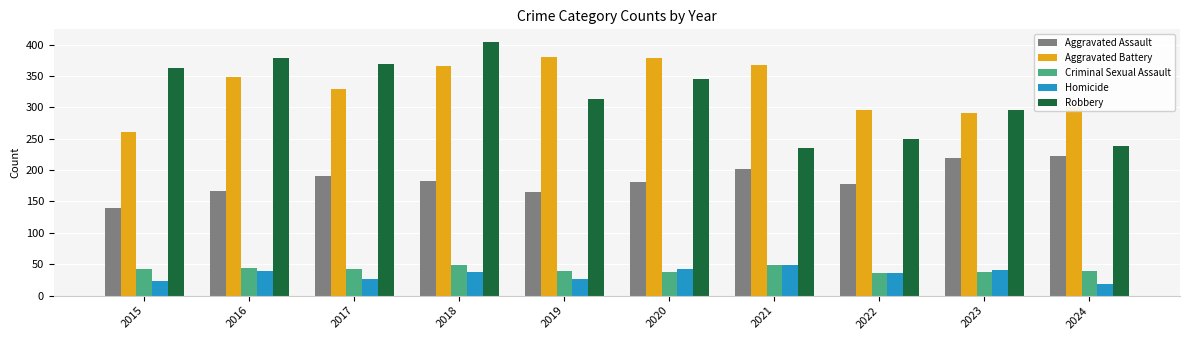

The Criminal Sexual Assault series shows 69 at 2019. True or false?

False